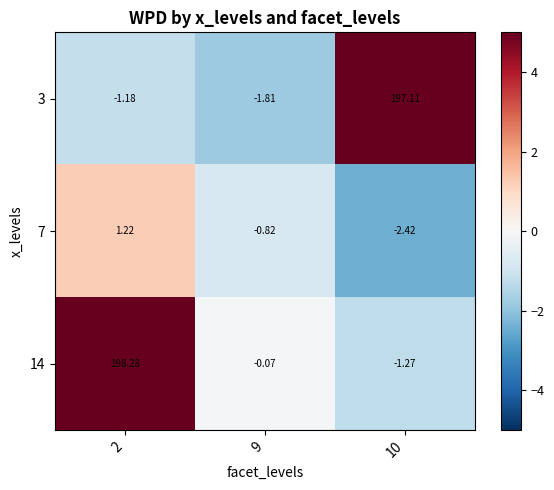

Is the value of 3 at 10 greater than the value of 7 at 9?

Yes